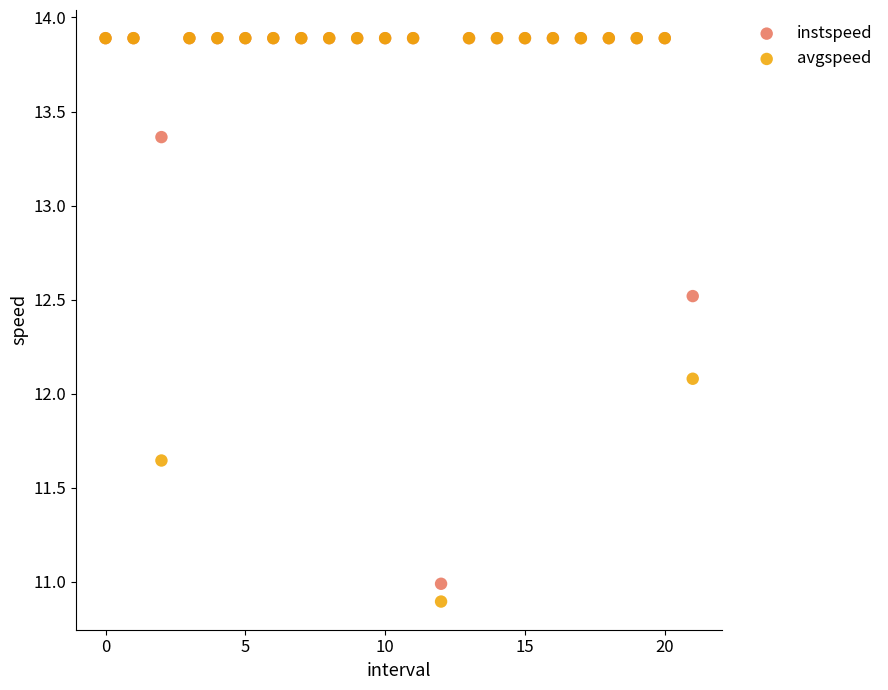

What are all the series names shown in the legend?

instspeed, avgspeed